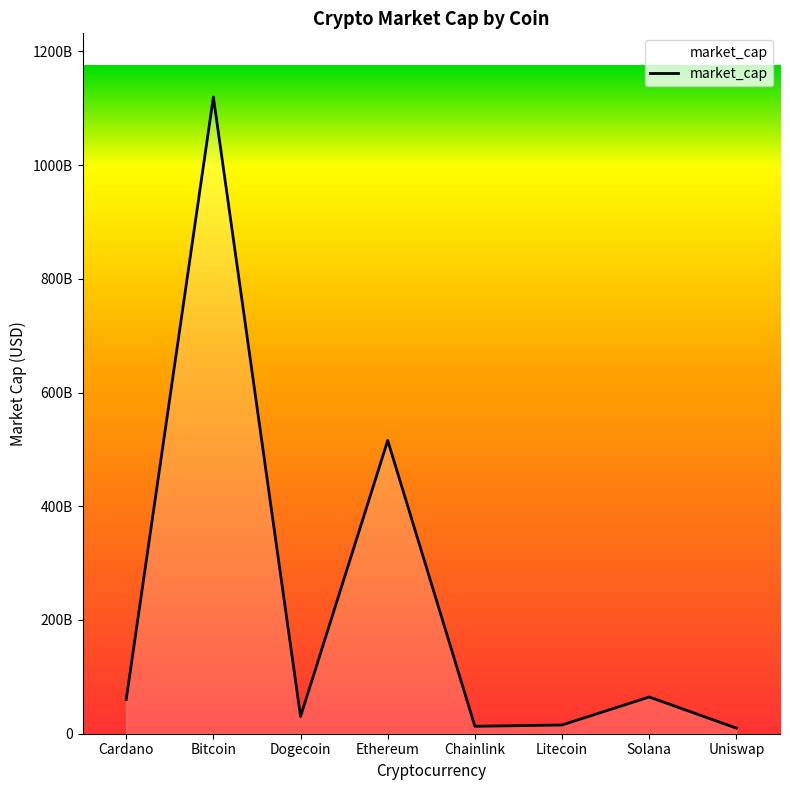

Is this an area chart (filled region under the line)?

Yes